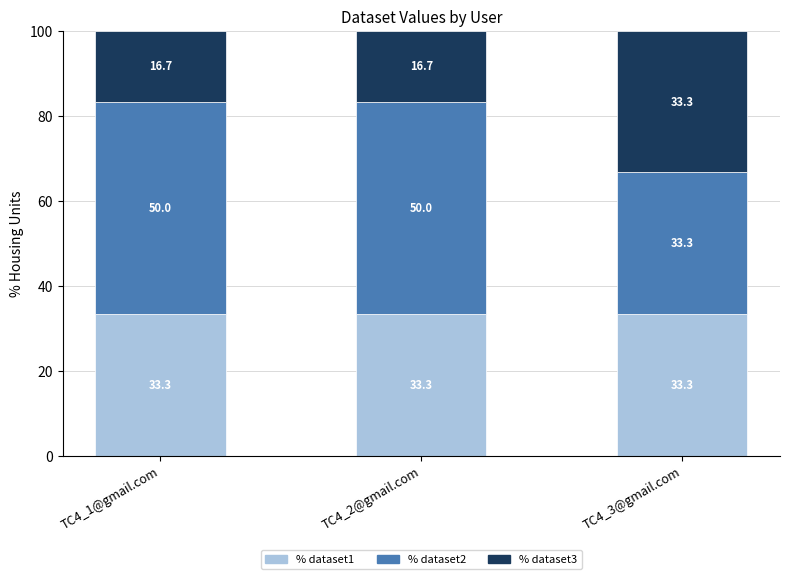

What is the total value across all series at TC4_1@gmail.com?

100.0